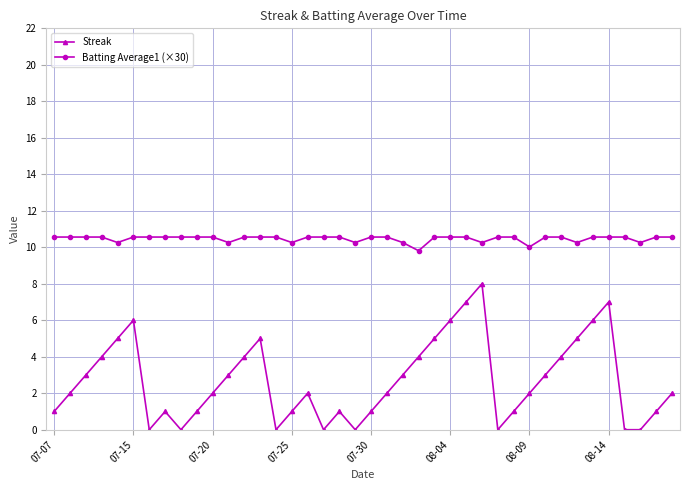

Which series has the largest total across all categories?

Batting Average1 (×30)